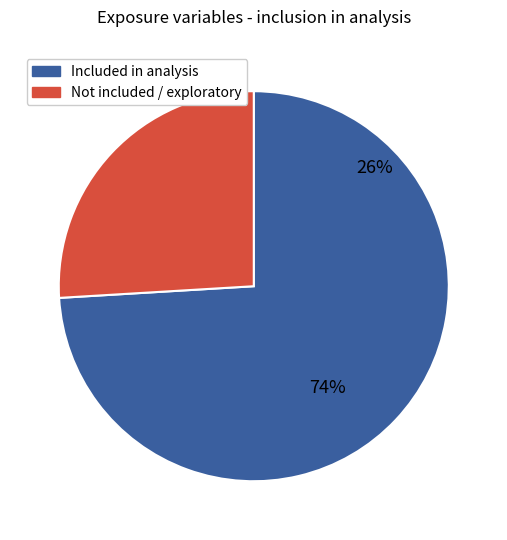

The Consumption of desert/sweet slice represents 1% of the pie. True or false?

False